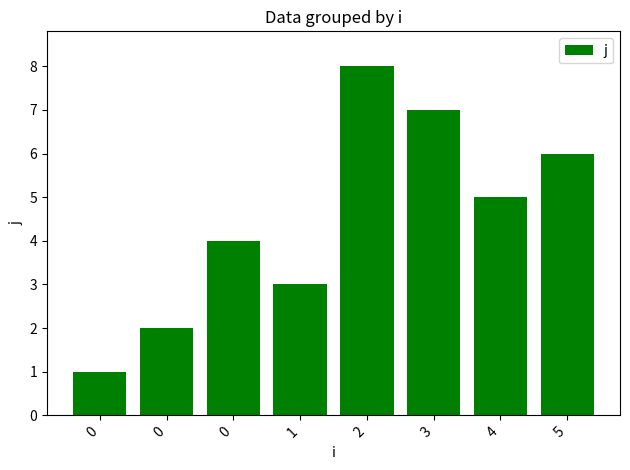

Are the bars horizontal?

No